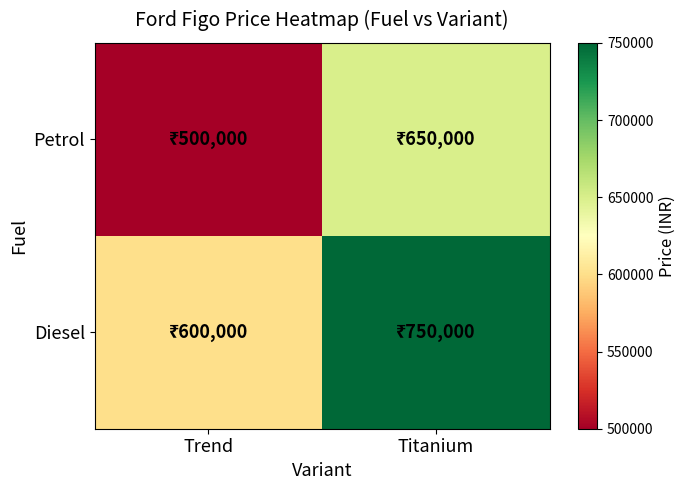

Reading left to right, list all the values displayed in this chart.

Petrol: Trend=500000	Titanium=650000
Diesel: Trend=600000	Titanium=750000